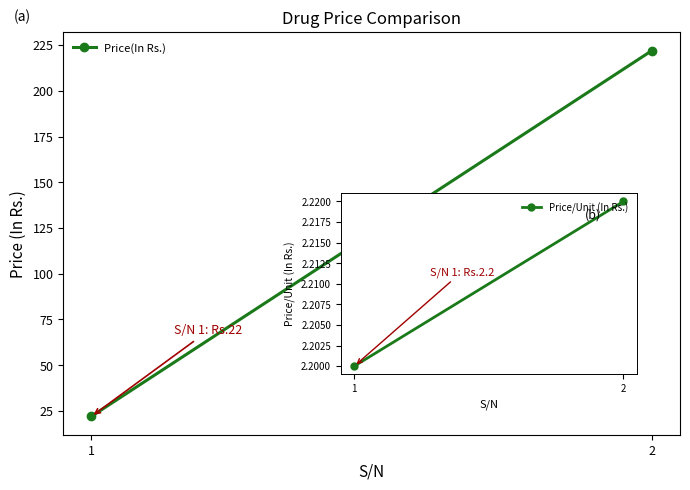

Where is the data nearest to the value 122?

1